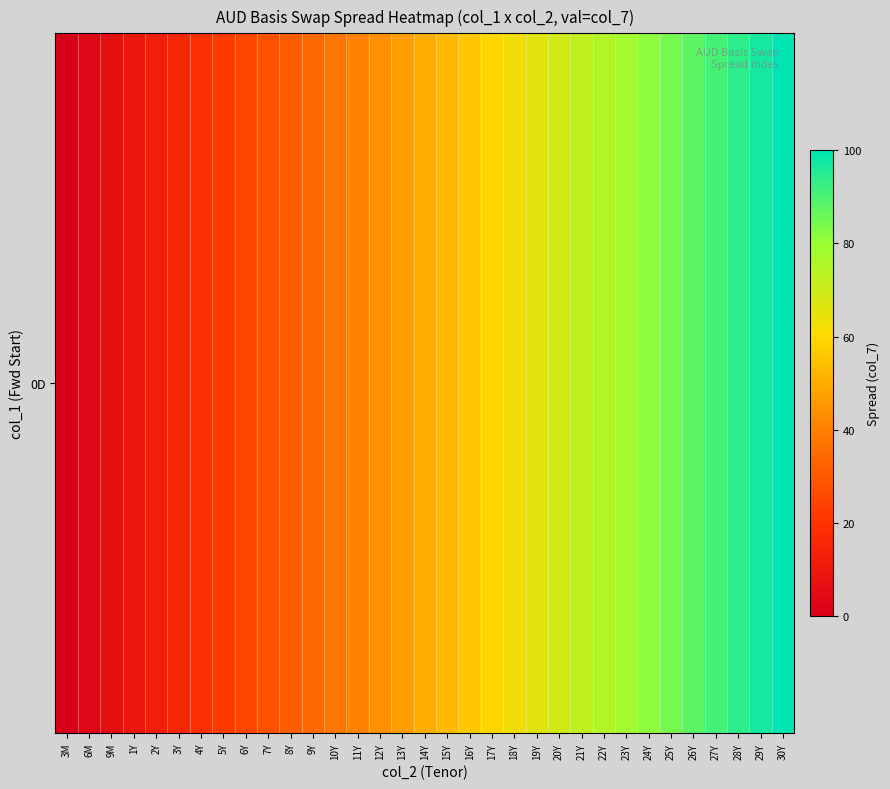

What is the sum of the values at 18Y and 15Y?

115.6